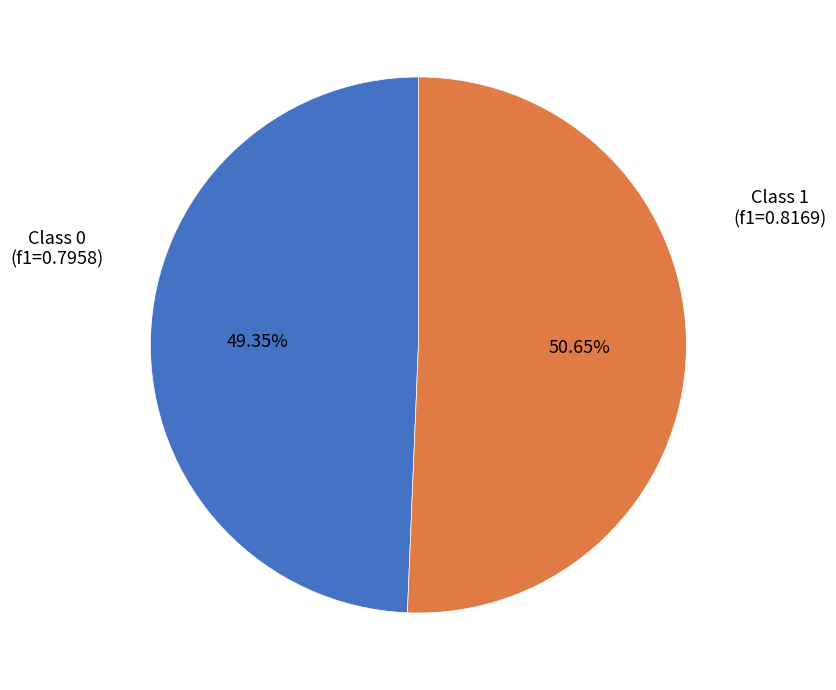

Is there any slice that represents more than half of the pie?

Yes